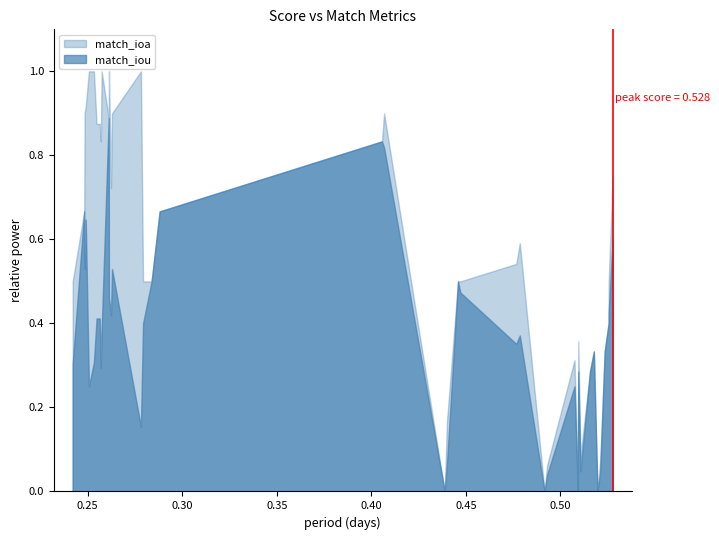

At how many categories does at least one series exceed 0?

36